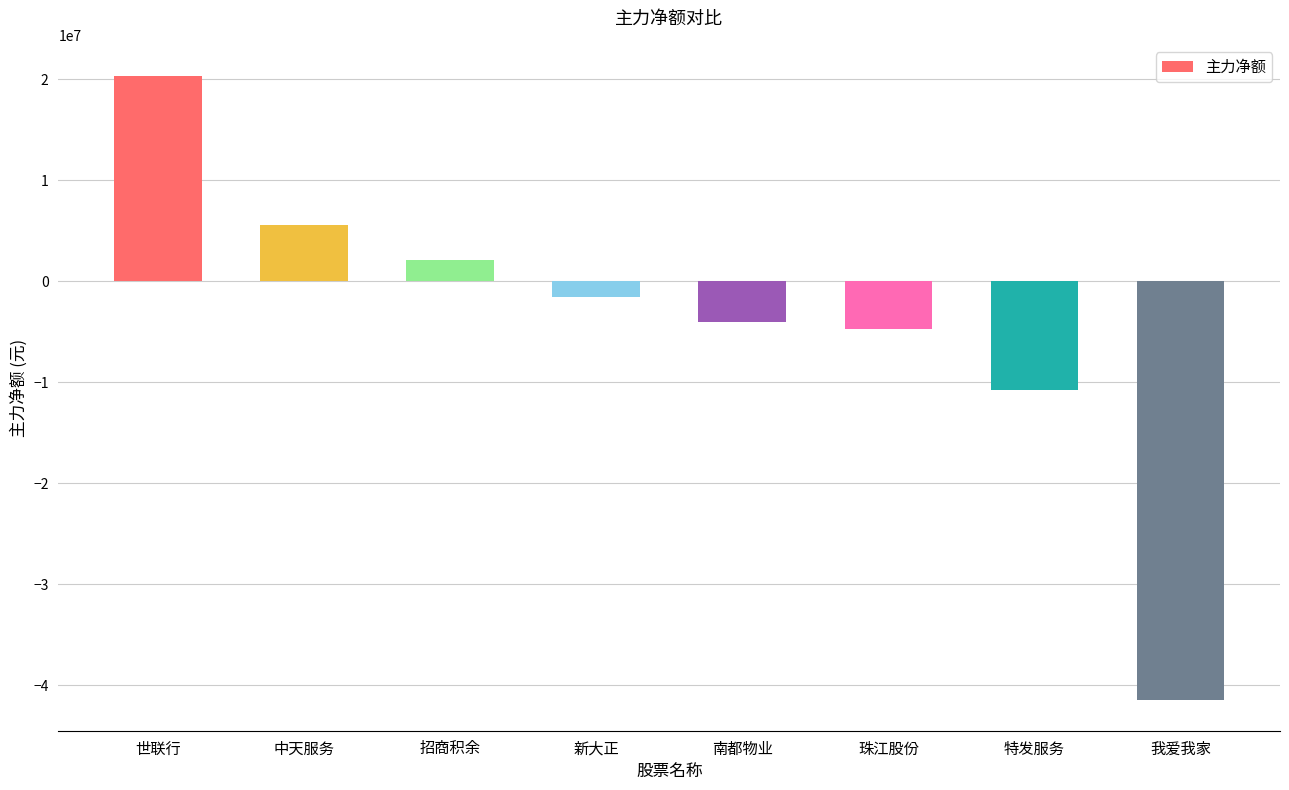

Rank the categories by value from highest to lowest.

世联行, 中天服务, 招商积余, 新大正, 南都物业, 珠江股份, 特发服务, 我爱我家